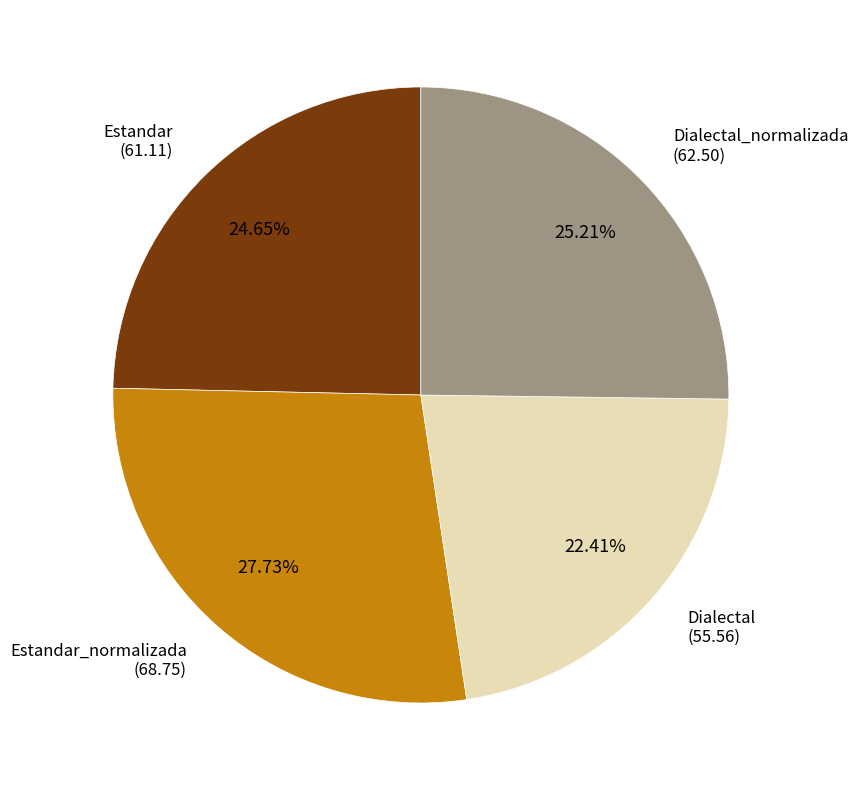

To the nearest percent, what is the difference between the largest and smallest slice percentages?

5%